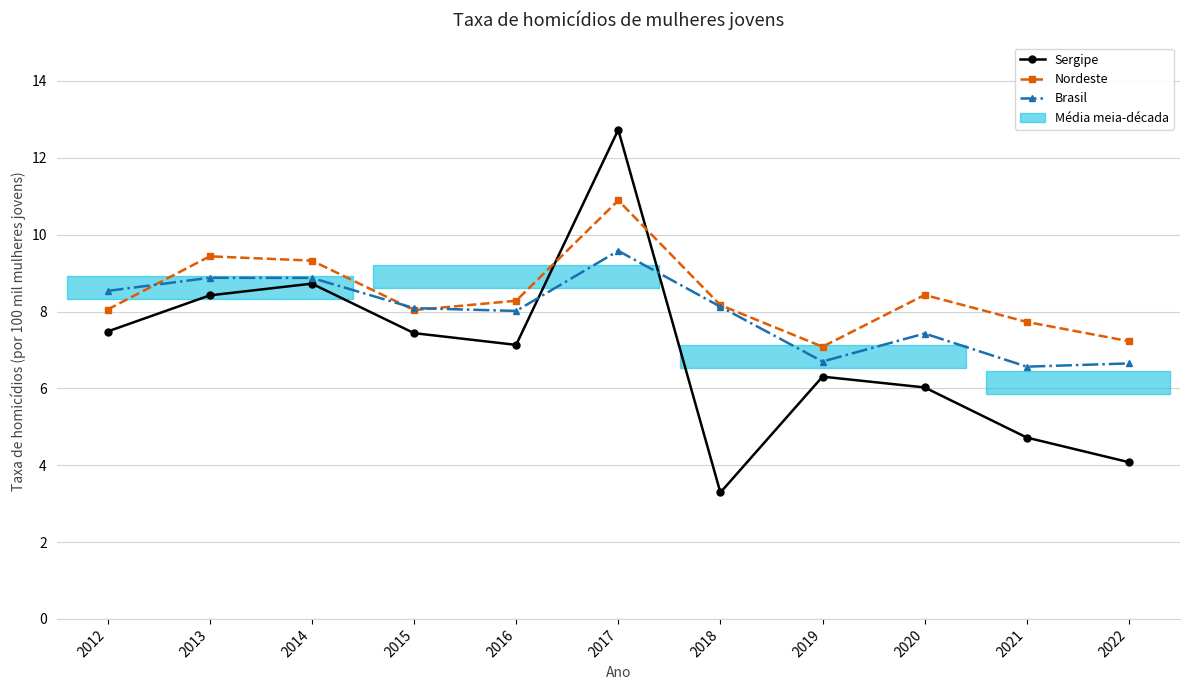

Is the value of Sergipe at 2018 greater than the value of Nordeste at 2022?

No